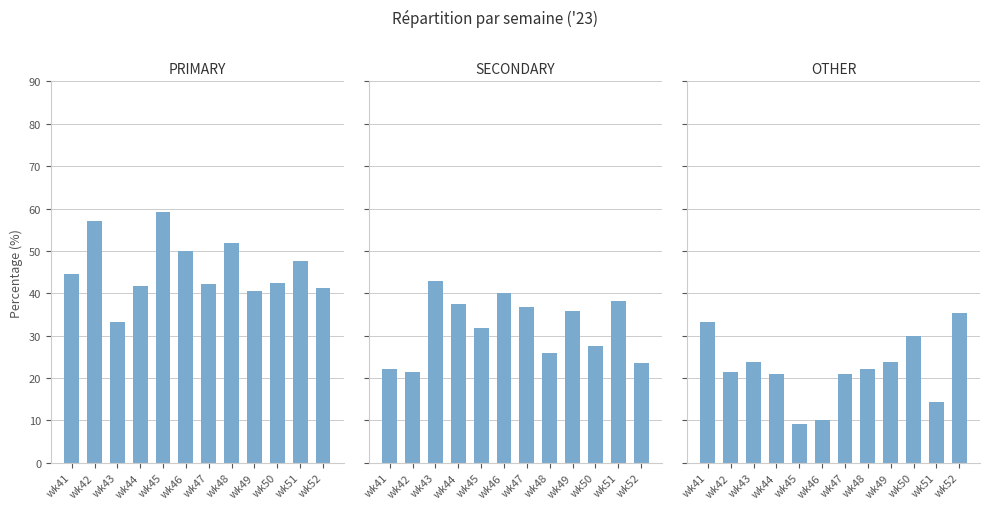

What is the difference between the maximum and minimum values in the OTHER series?

26.2